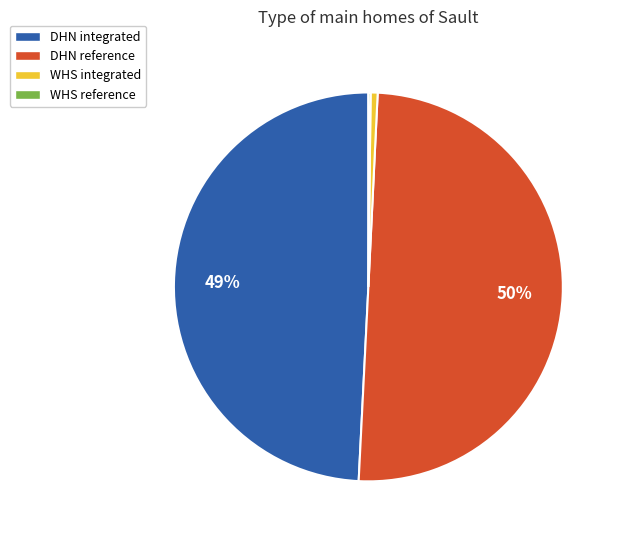

True or false: DHN reference accounts for 50% of the total.

True